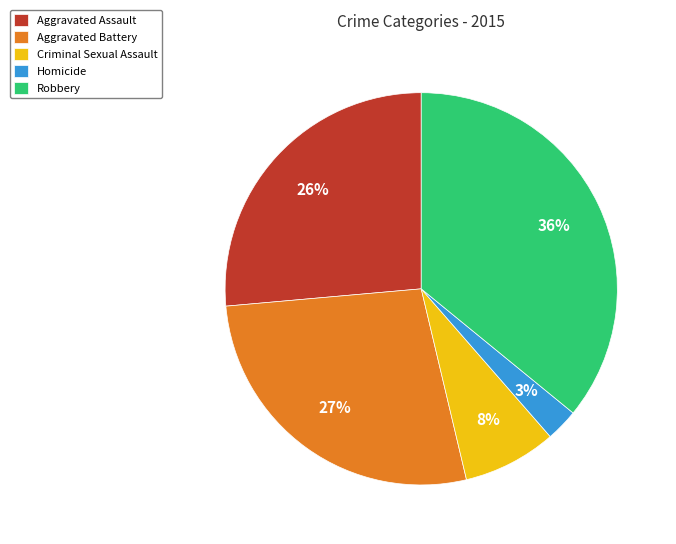

How many segments does this pie chart have?

5